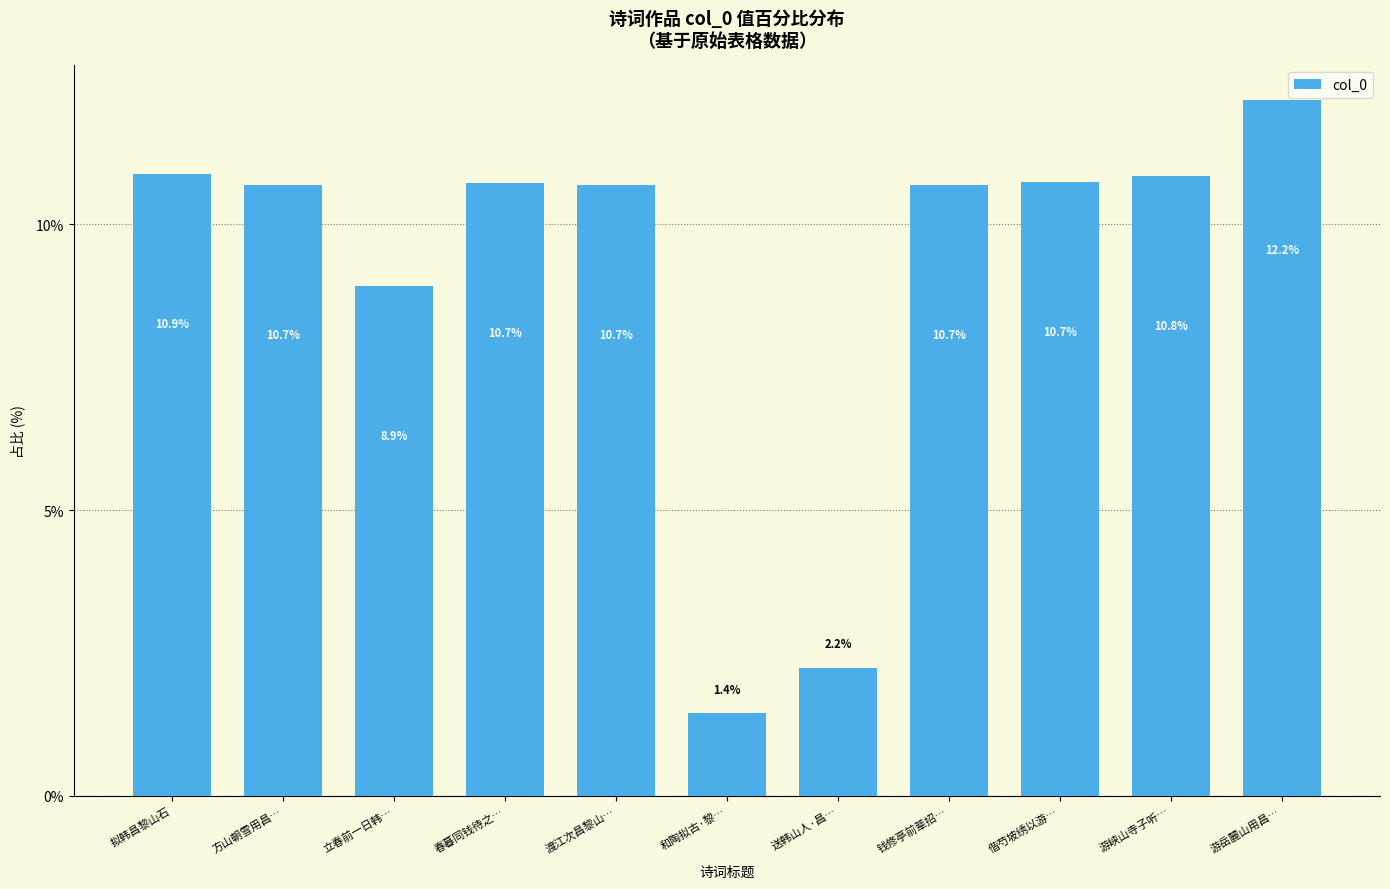

What is the label of the 11th bar from the left?

游岳麓山用昌…